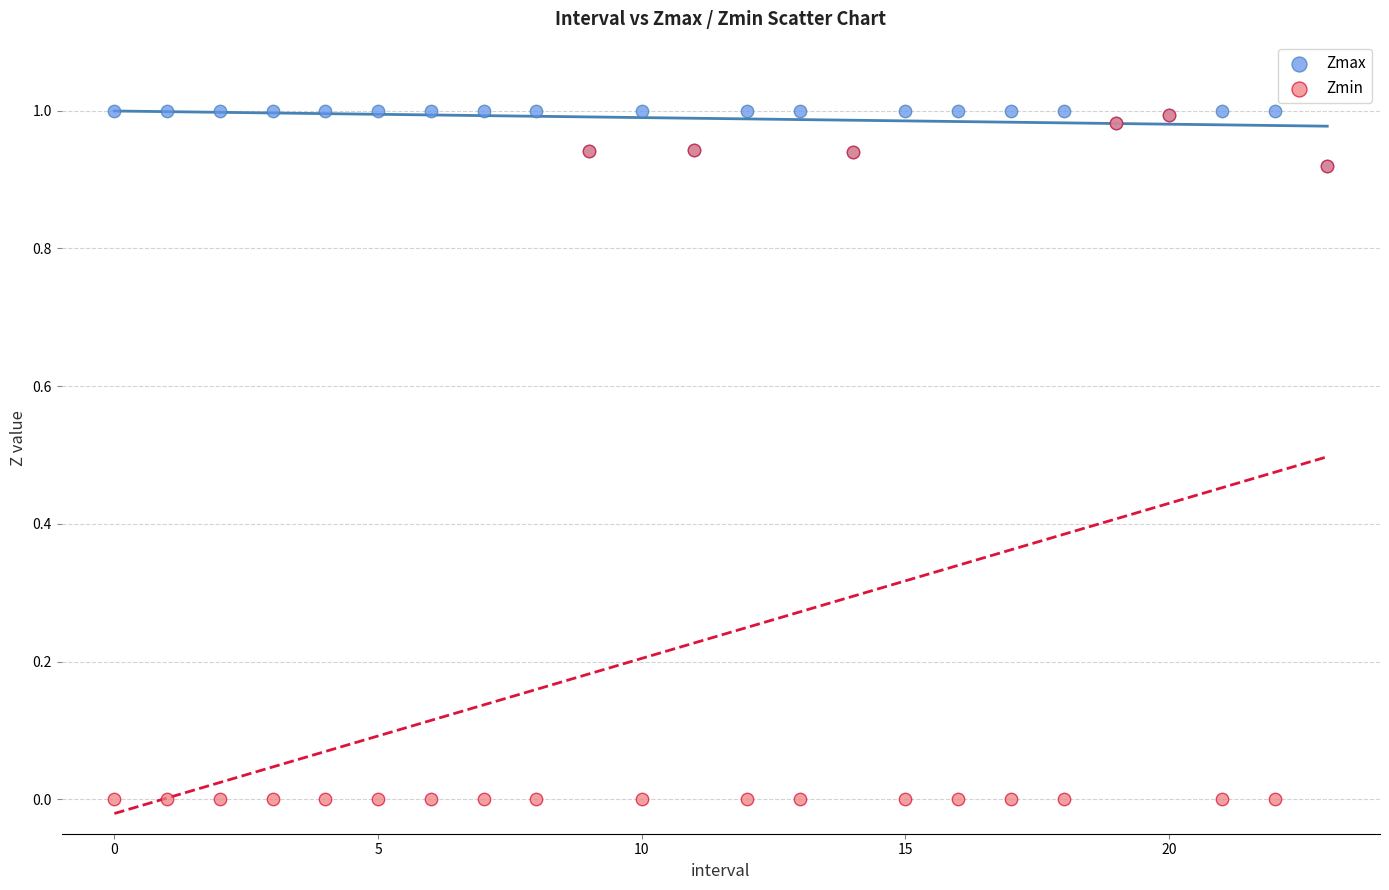

Which series reaches the minimum Y coordinate?

Zmin